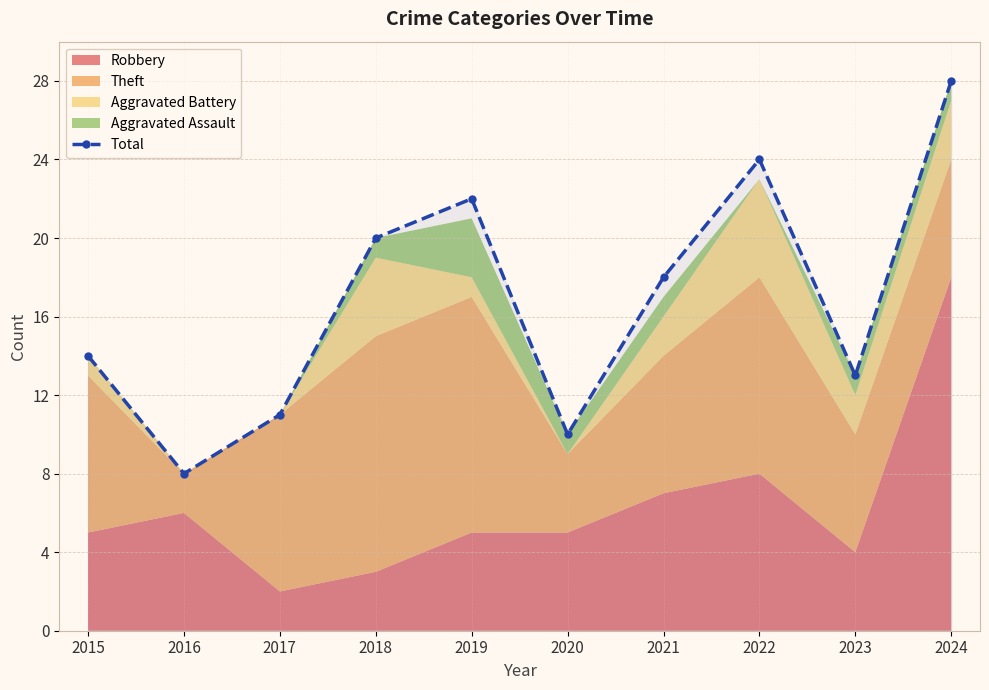

Is it true that the value at 2017 is 15?

False